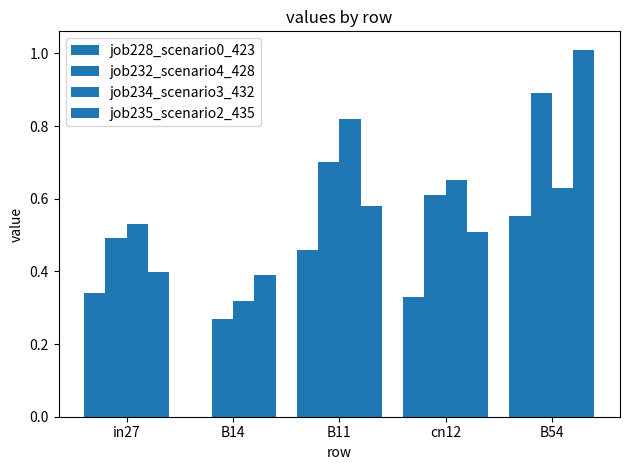

What is the sum of the job228_scenario0_423 values at in27 and B14?

0.3